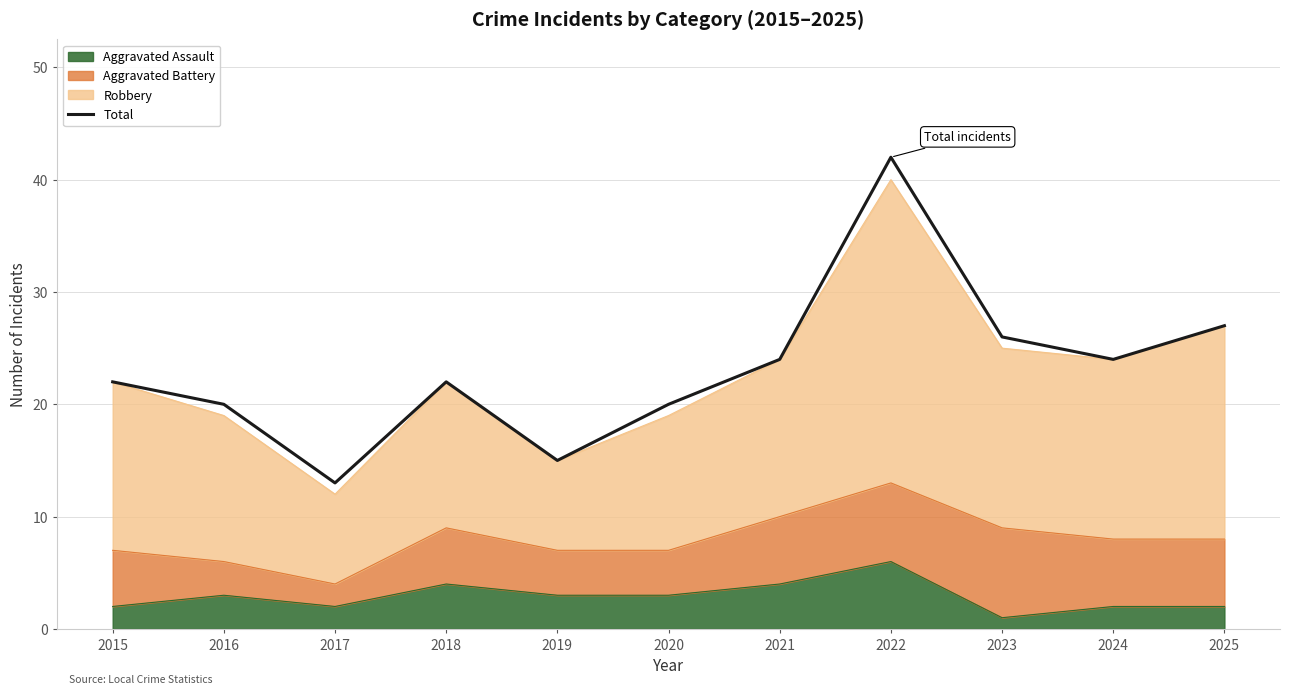

Between 2015 and 2024, which is larger?

2024